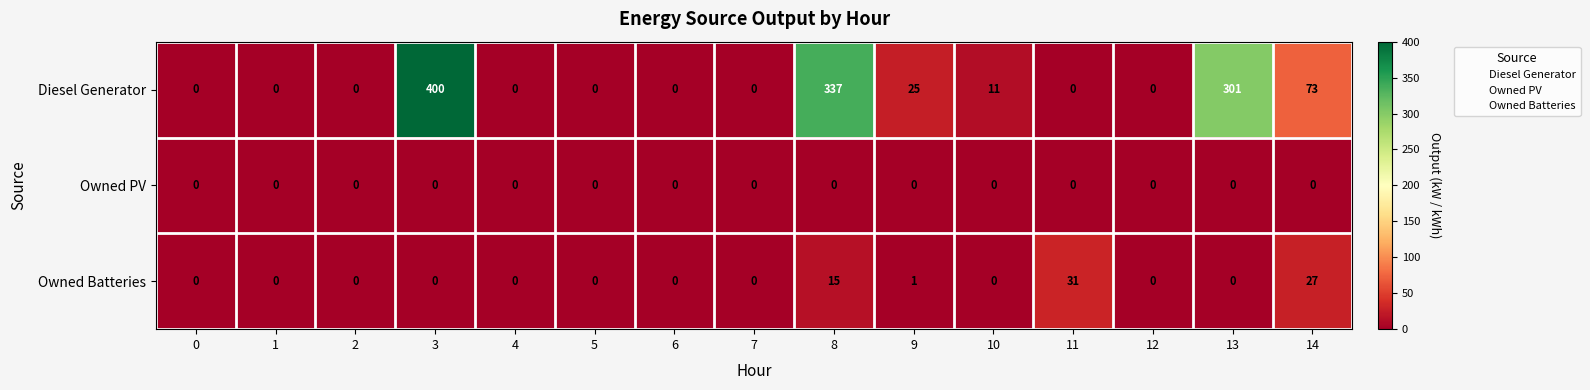

At which label is Owned Batteries closest to 15?

8